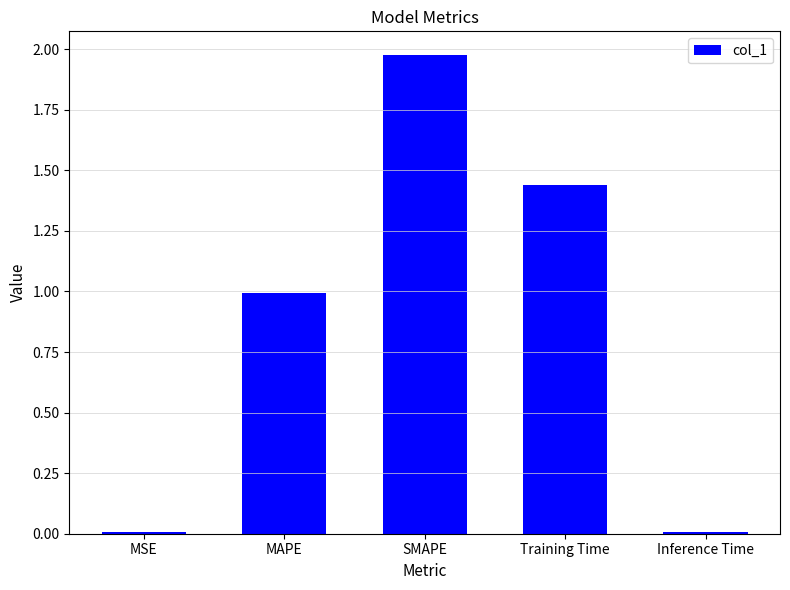

What is the sum of the values at Training Time and MAPE?

2.4